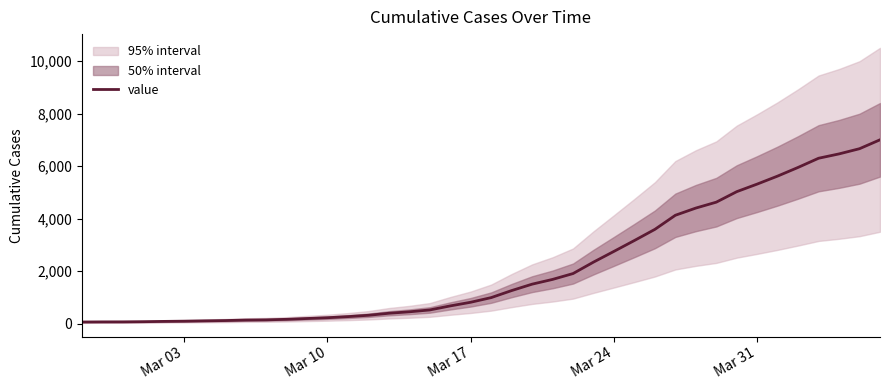

What is the highest value of the value series?

7003